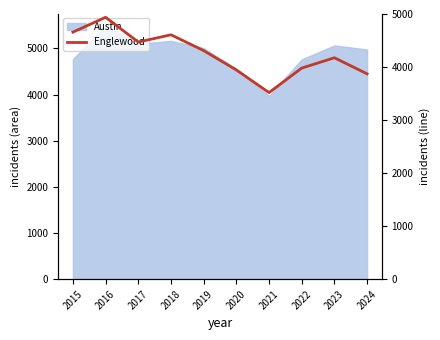

How many values are below 4310?

5